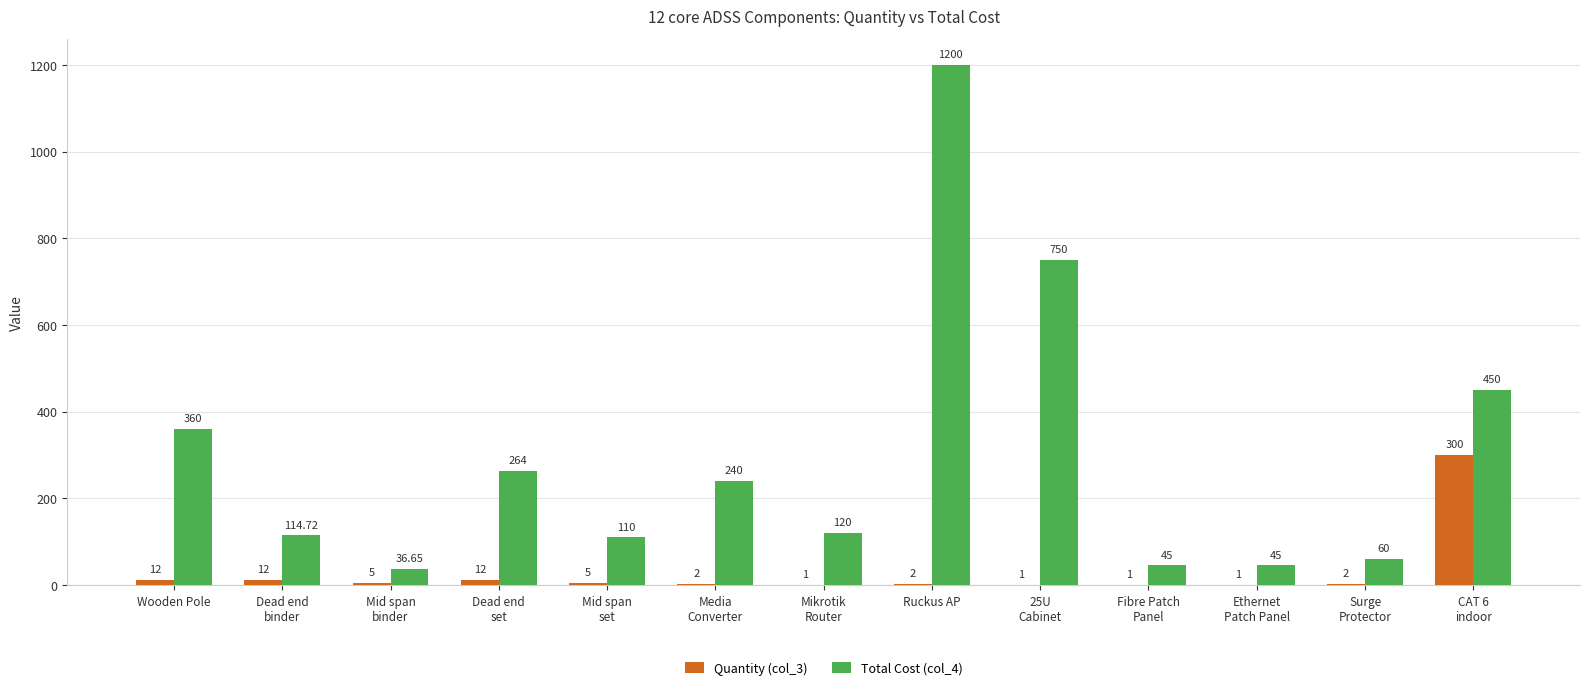

Does the chart contain stacked bars?

No